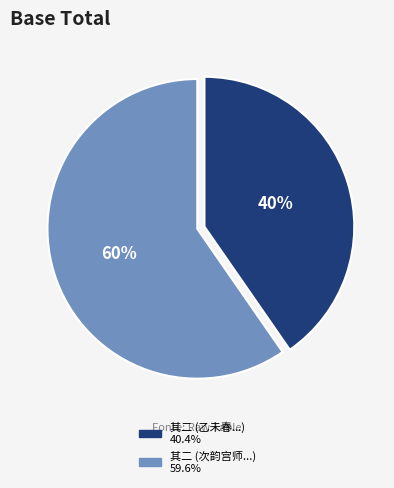

Is there a majority slice in this chart?

Yes